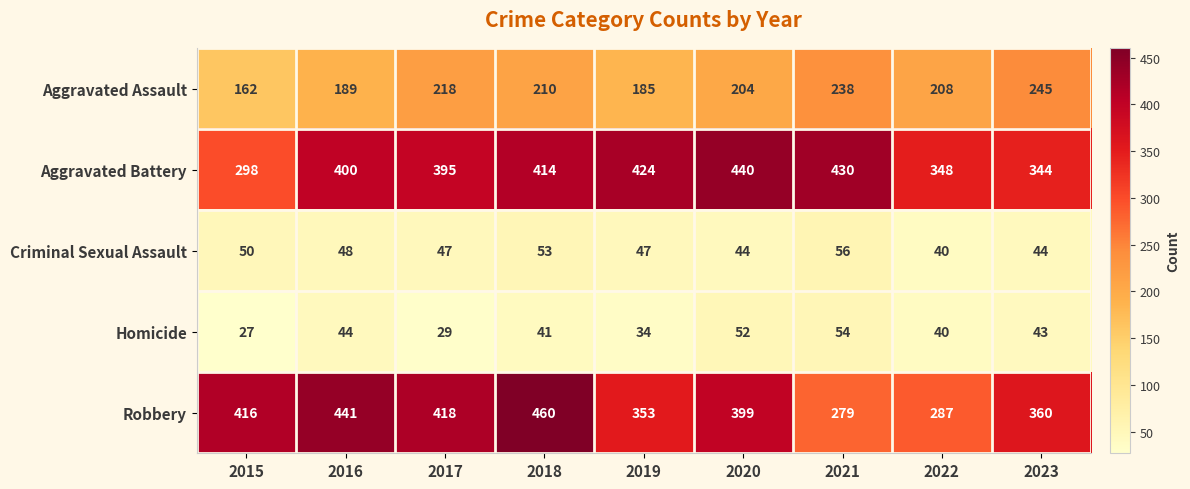

Which category has the lowest value across all series?

2015